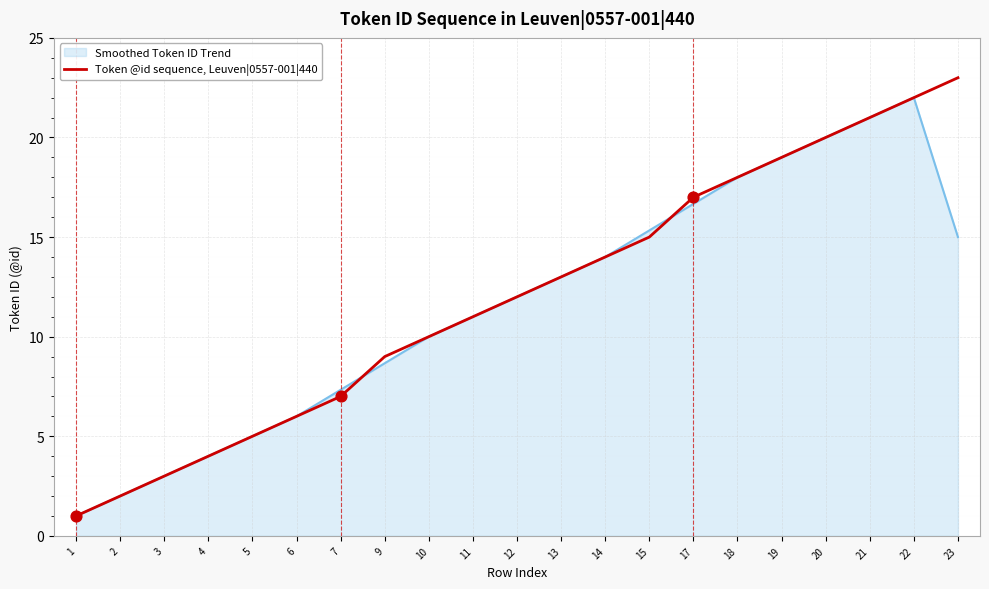

Which series changed the most between 13 and 15?

Smoothed Token ID Trend